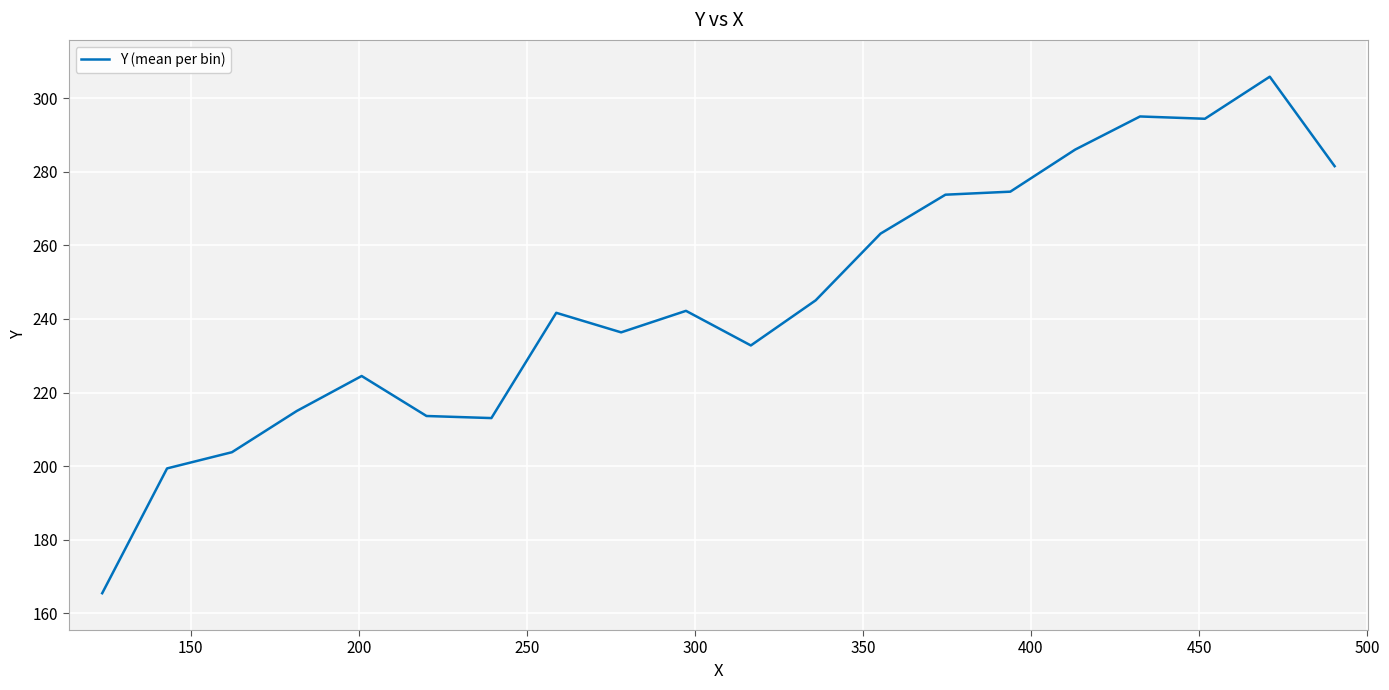

What is the difference between the maximum and minimum values?

140.3